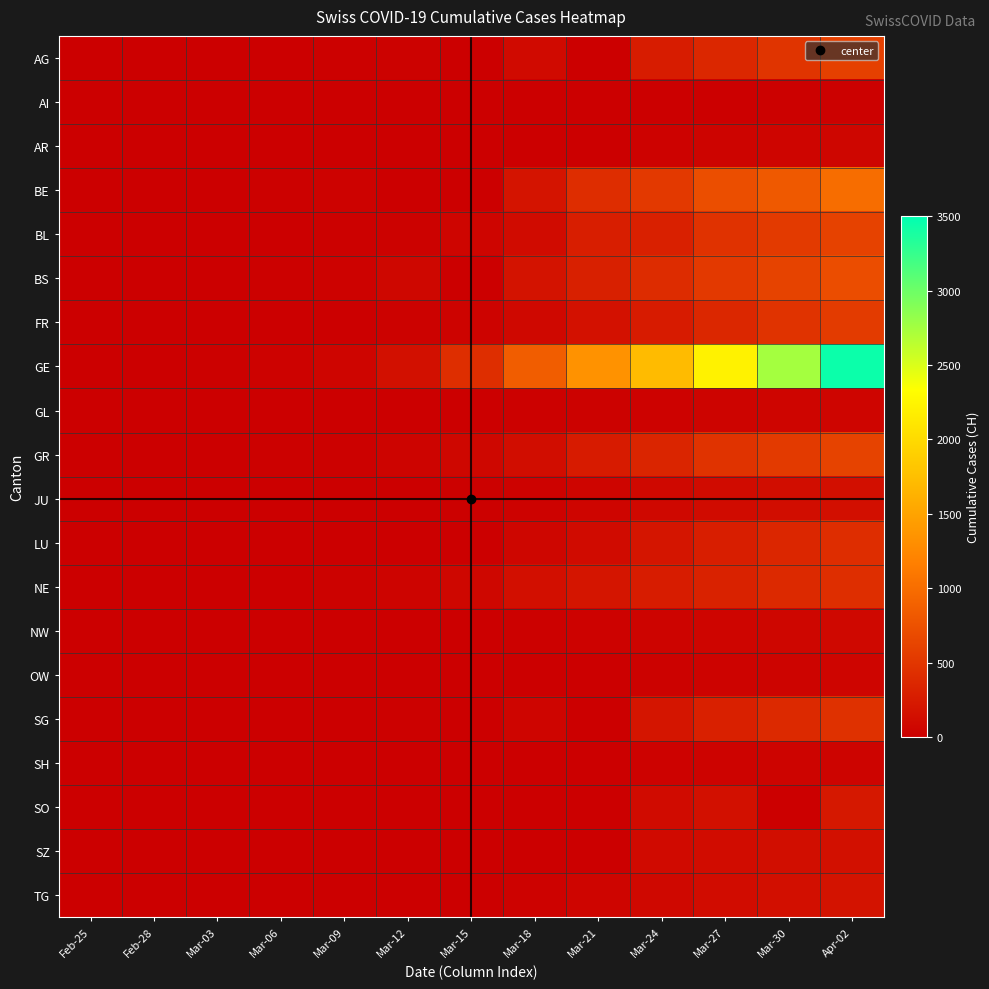

At which category does the chart reach its peak across all series?

Apr-02